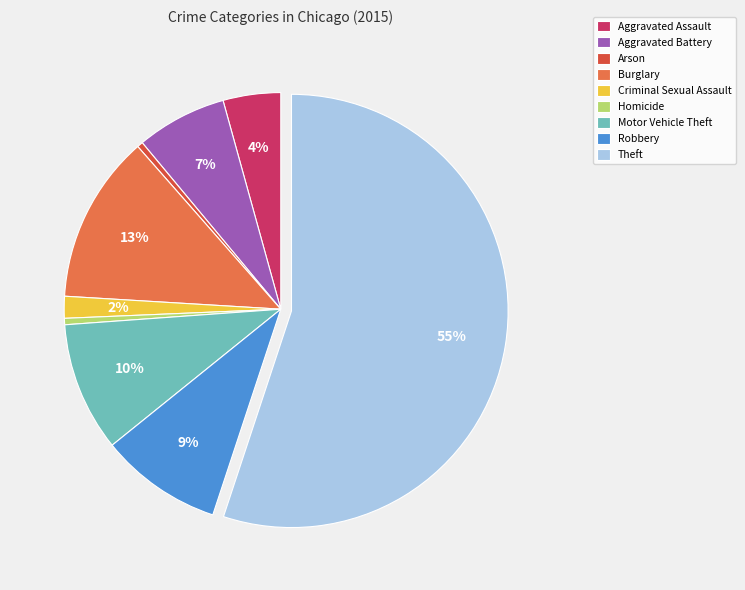

To the nearest percent, what portion does Burglary represent?

13%